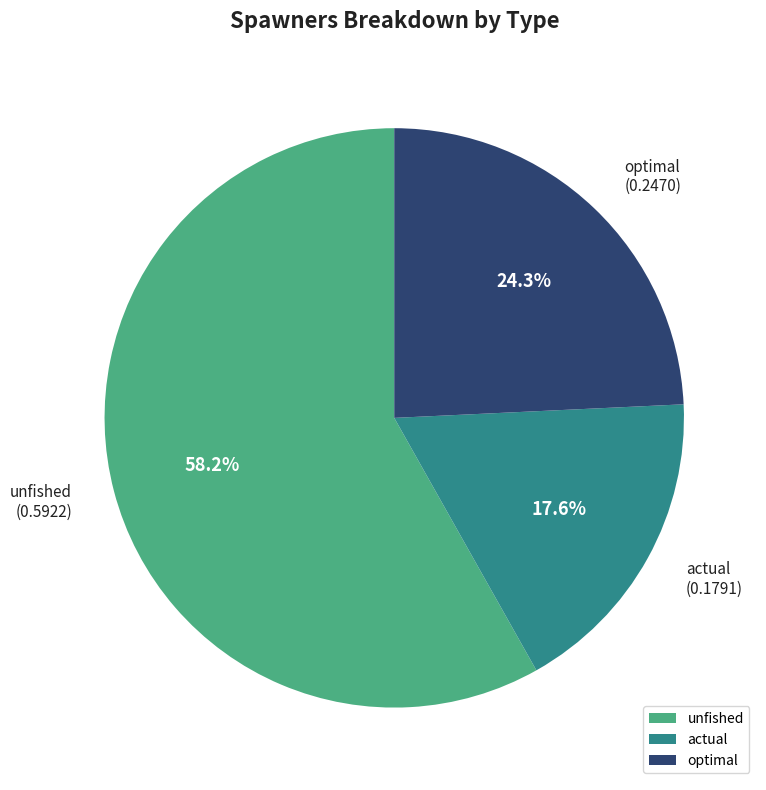

Does any single category account for the majority?

Yes